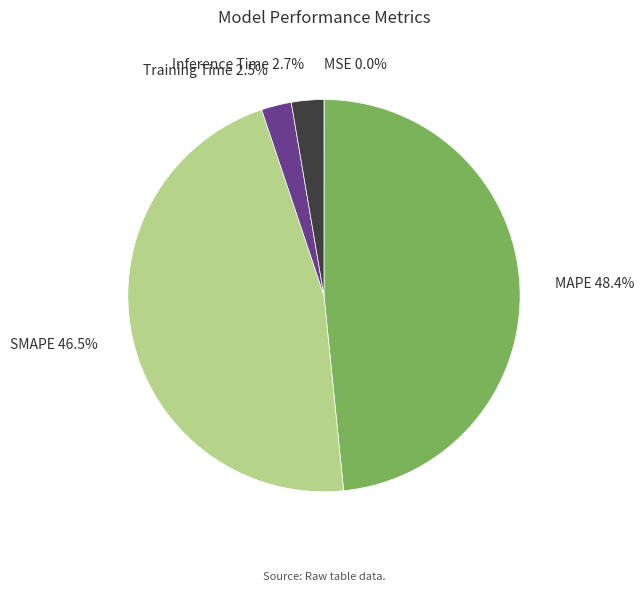

Which slice is the largest?

MAPE